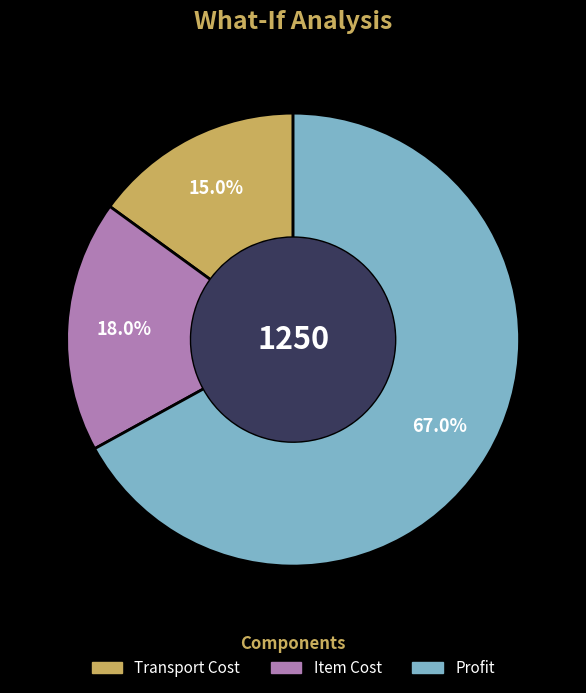

Between Profit and Item Cost, which is larger?

Profit